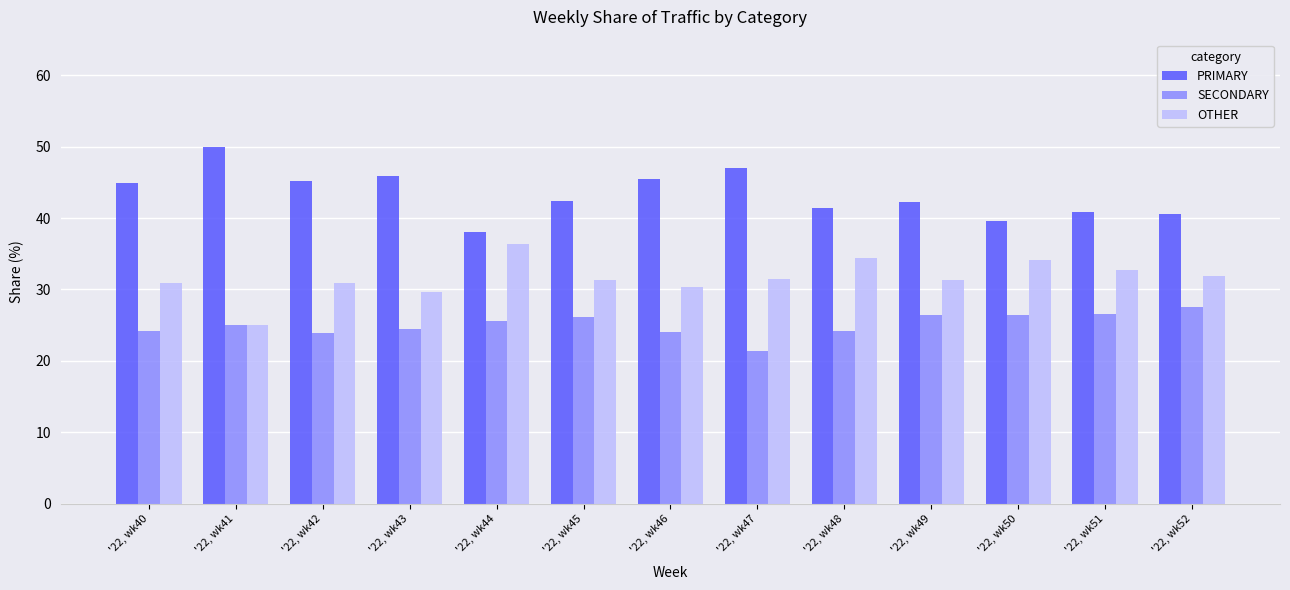

What is the difference between the maximum and second lowest values in the SECONDARY series?

3.7